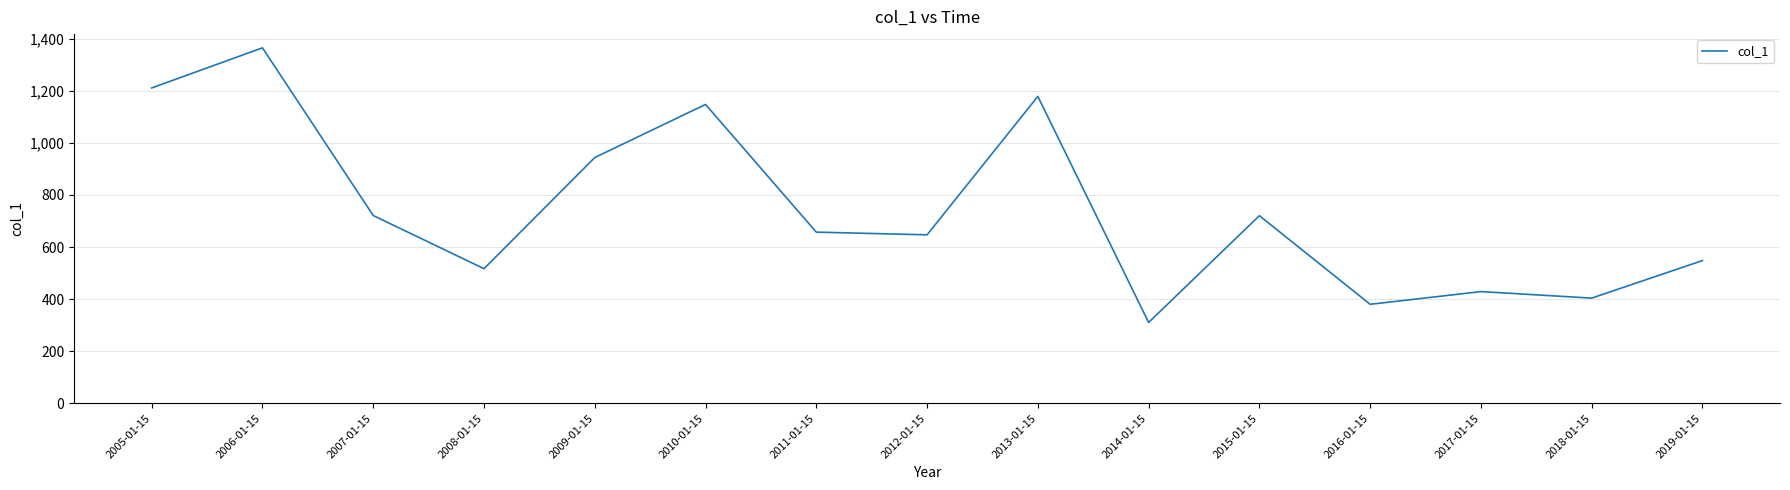

What value does the data have at 2014-01-15?

310.5